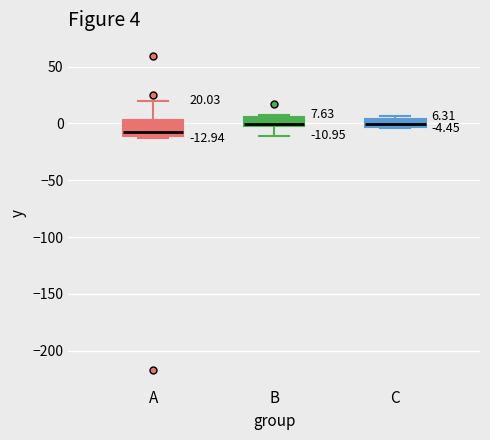

Comparing the boxes themselves (not the whiskers), which one is the tallest?

A